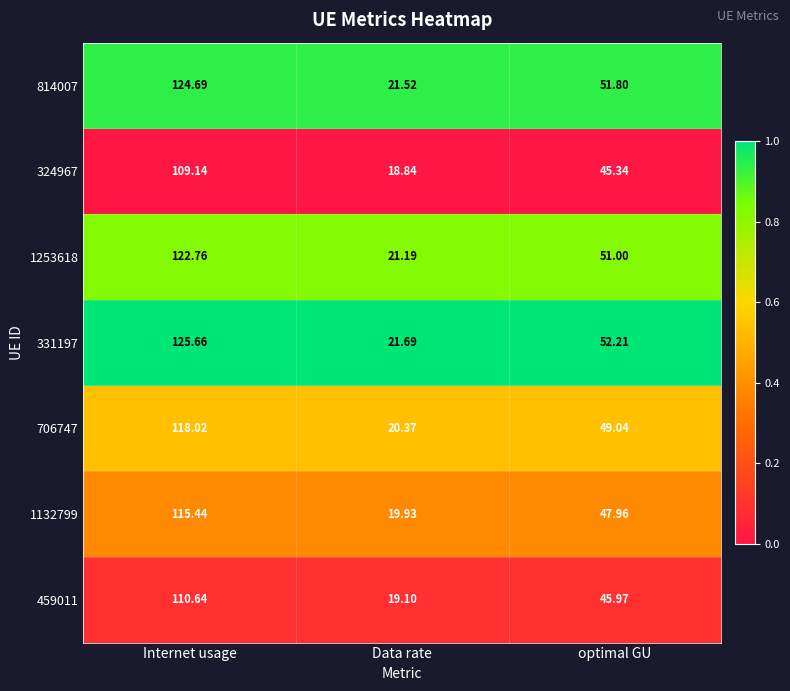

Where does the 814007 series first go above 51?

Internet usage